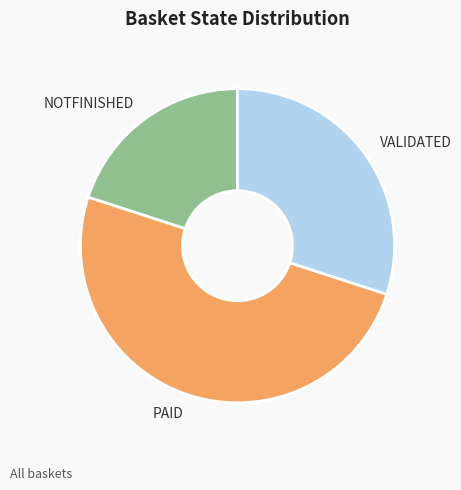

How many segments does this pie chart have?

3